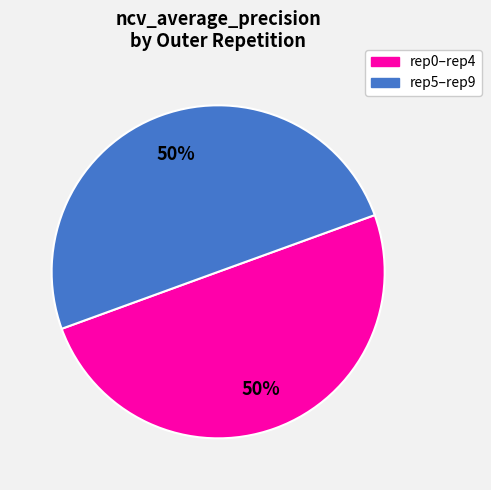

To the nearest percent, what is the average slice percentage?

50%